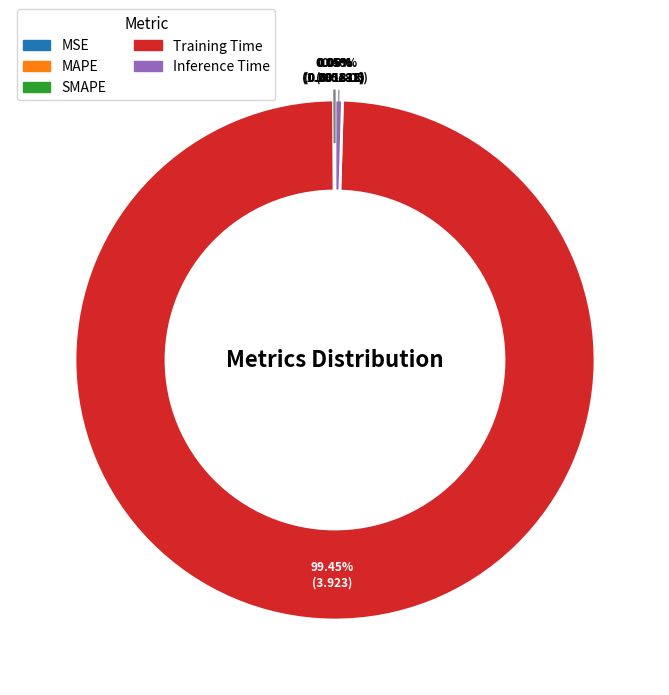

Is there a majority slice in this chart?

Yes